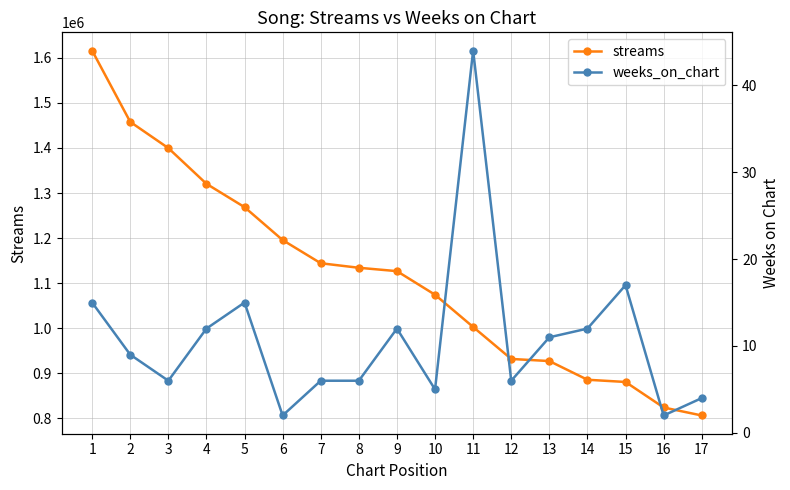

Rank the categories by weeks_on_chart value from lowest to highest.

6, 16, 17, 10, 3, 7, 8, 12, 2, 13, 4, 9, 14, 1, 5, 15, 11